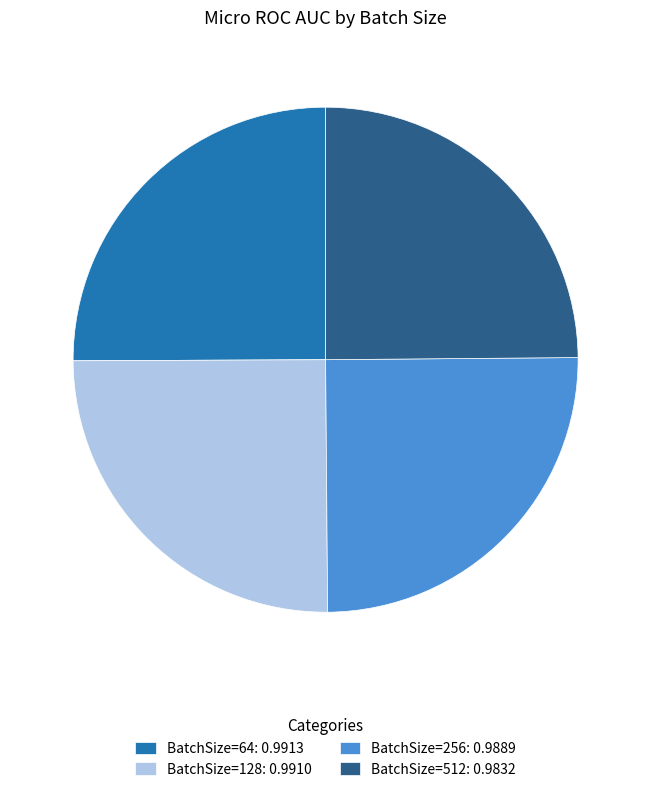

Count the number of slices in the pie.

4